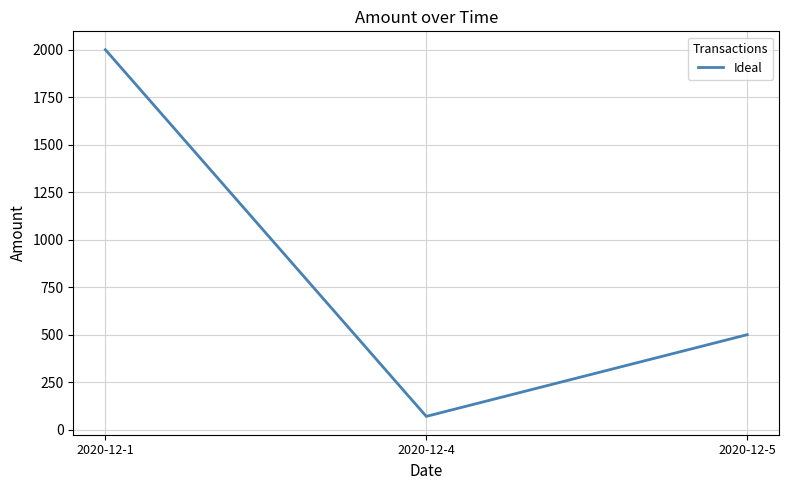

The chart shows a value of 825 at 2020-12-5. True or false?

False